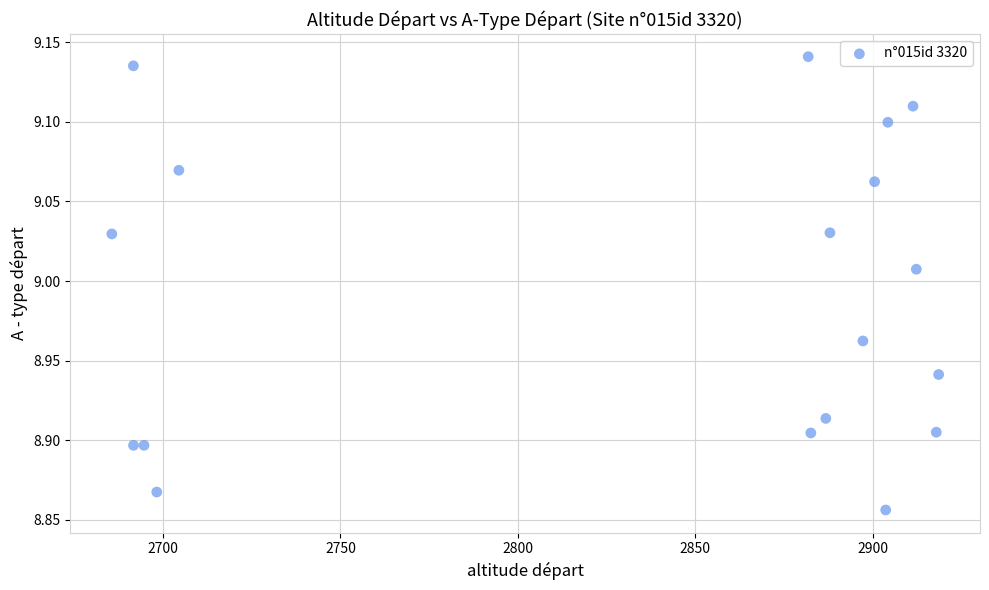

What is the range of Y values (max minus min)?

0.3